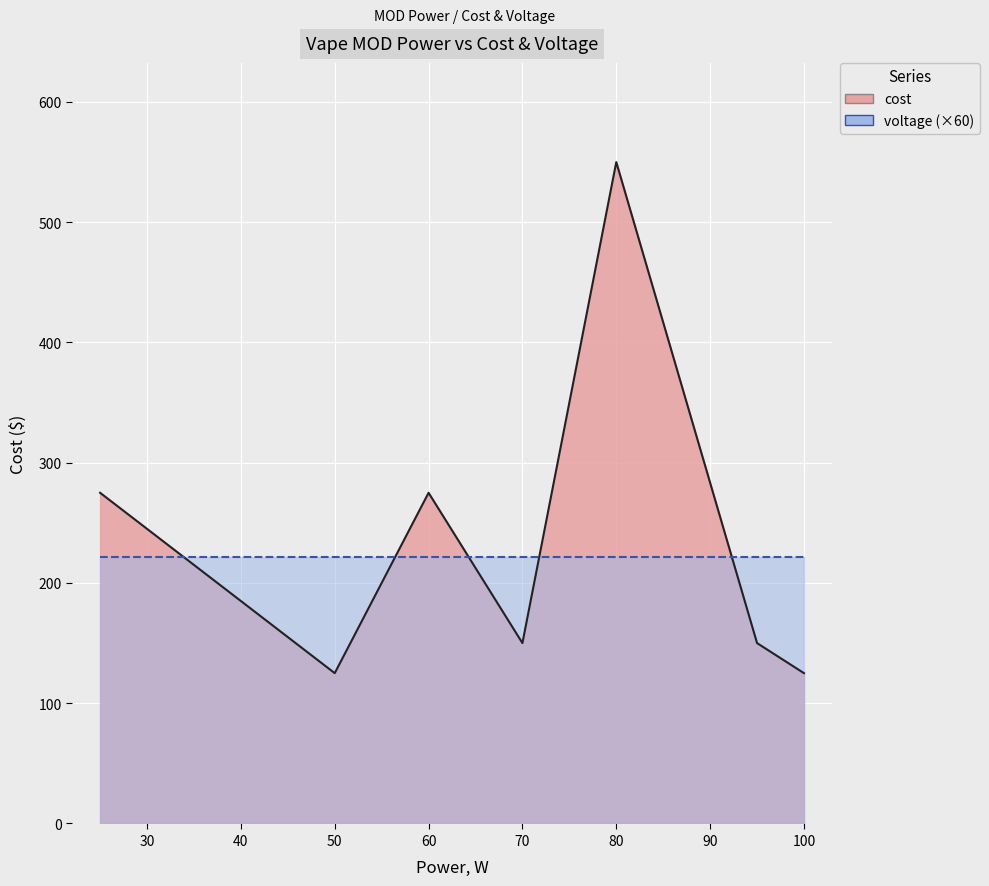

Reading left to right, transcribe all the data shown in this chart.

25=275	50=125	60=275	70=150	80=550	95=150	100=125